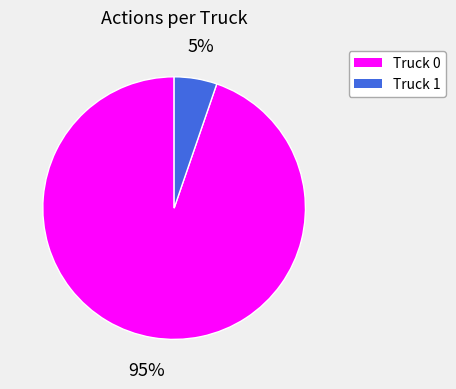

Is it true that Truck 0 is 95% of the pie?

True